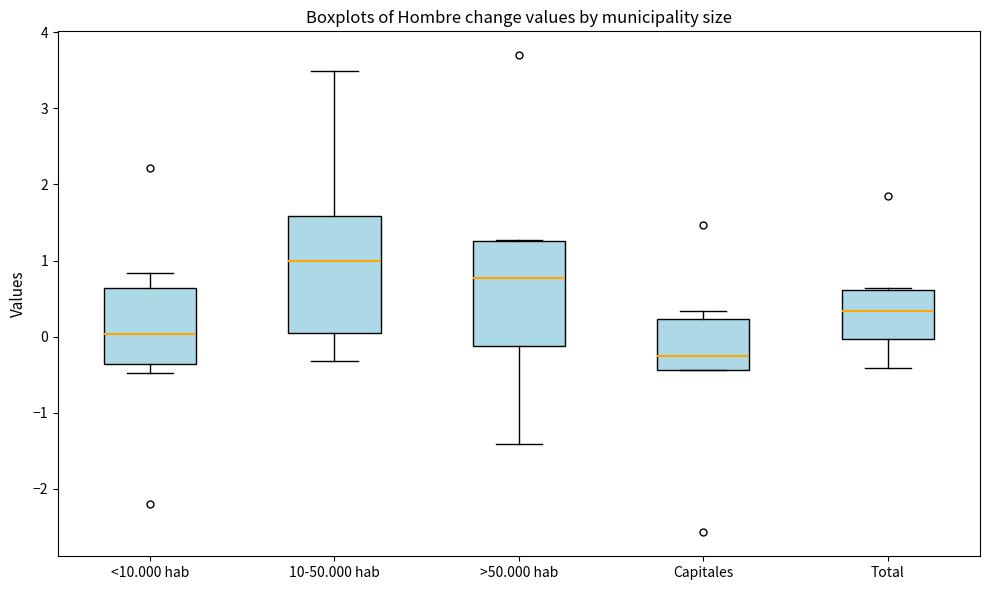

Reading left to right, transcribe this box plot: for each box, give where its median line is, the range the box spans, and where its two whiskers end, as read against the y-axis. The values are not printed on the chart, so give them approximately, as read against the axis.

<10.000 hab: median 0.0, box -0.4 to 0.6, whiskers -0.5 to 0.8
10-50.000 hab: median 1.0, box 0.1 to 1.6, whiskers -0.3 to 3.5
>50.000 hab: median 0.8, box -0.1 to 1.3, whiskers -1.4 to 1.3
Capitales: median -0.2, box -0.4 to 0.2, whiskers -0.4 to 0.3
Total: median 0.3, box 0.0 to 0.6, whiskers -0.4 to 0.6